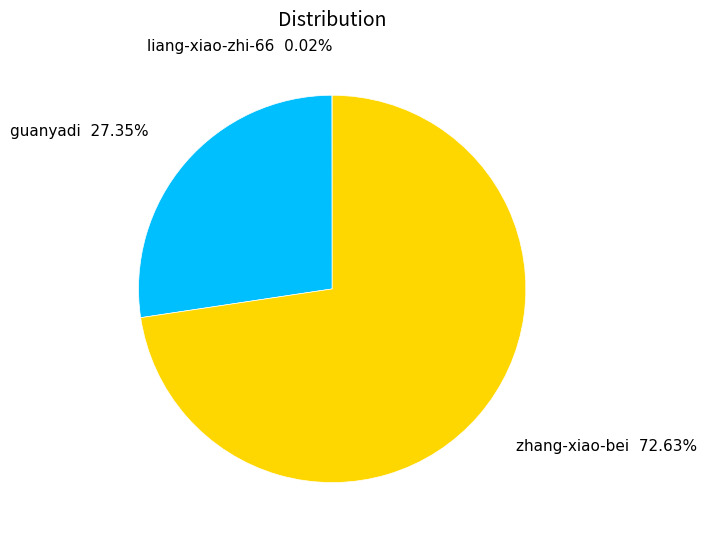

What percentage do zhang-xiao-bei and guanyadi together represent?

100.0%